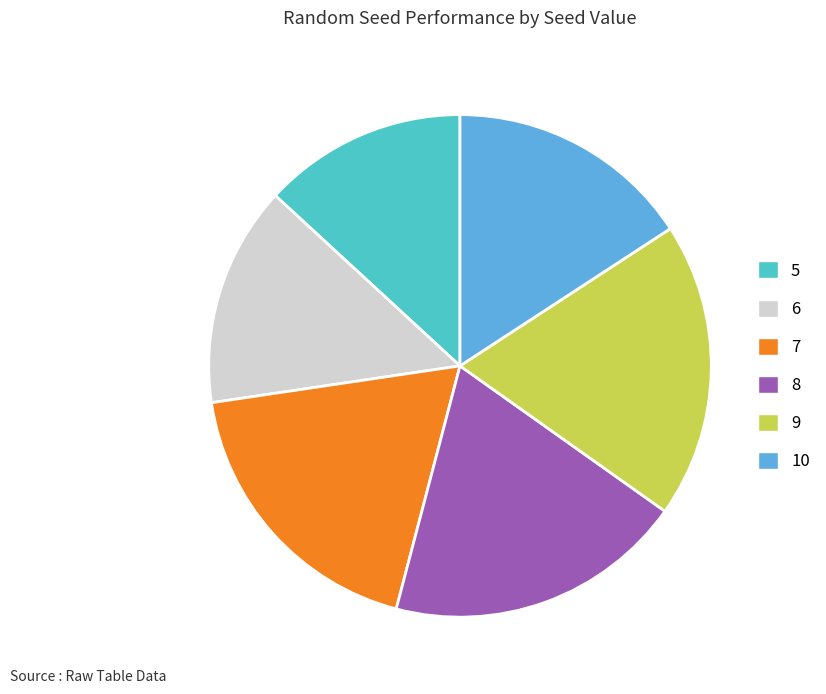

Which slice is the smallest?

5